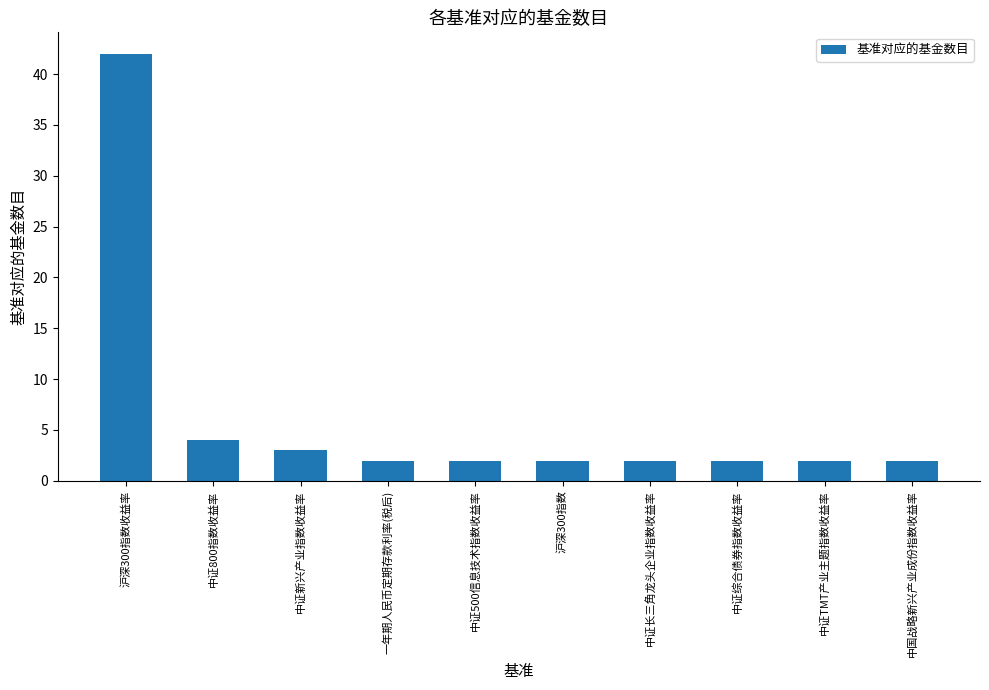

The chart shows a value of 24 at 沪深300指数收益率. True or false?

False